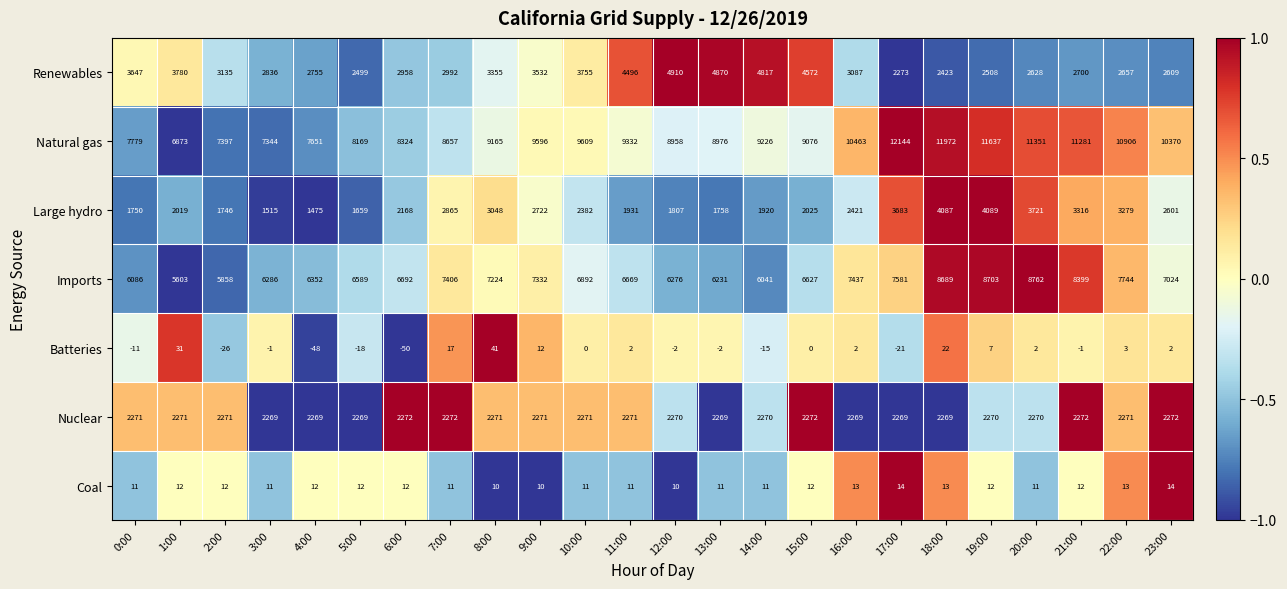

What is the difference between the maximum and minimum values in the Batteries series?

91